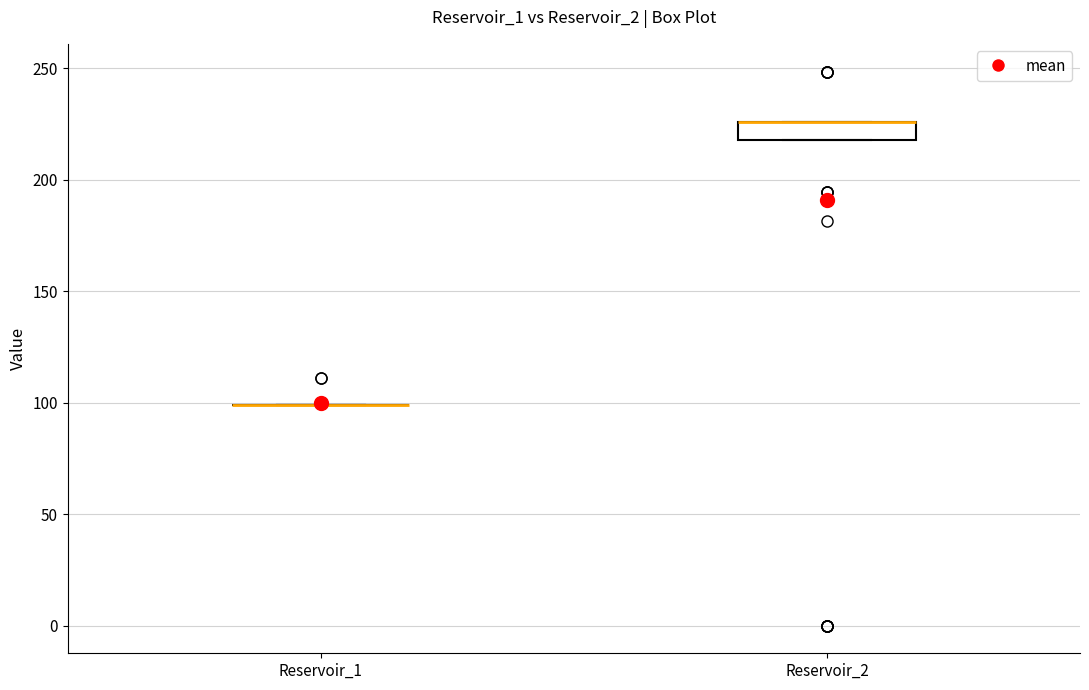

Comparing the boxes themselves (not the whiskers), which one is the tallest?

Reservoir_2